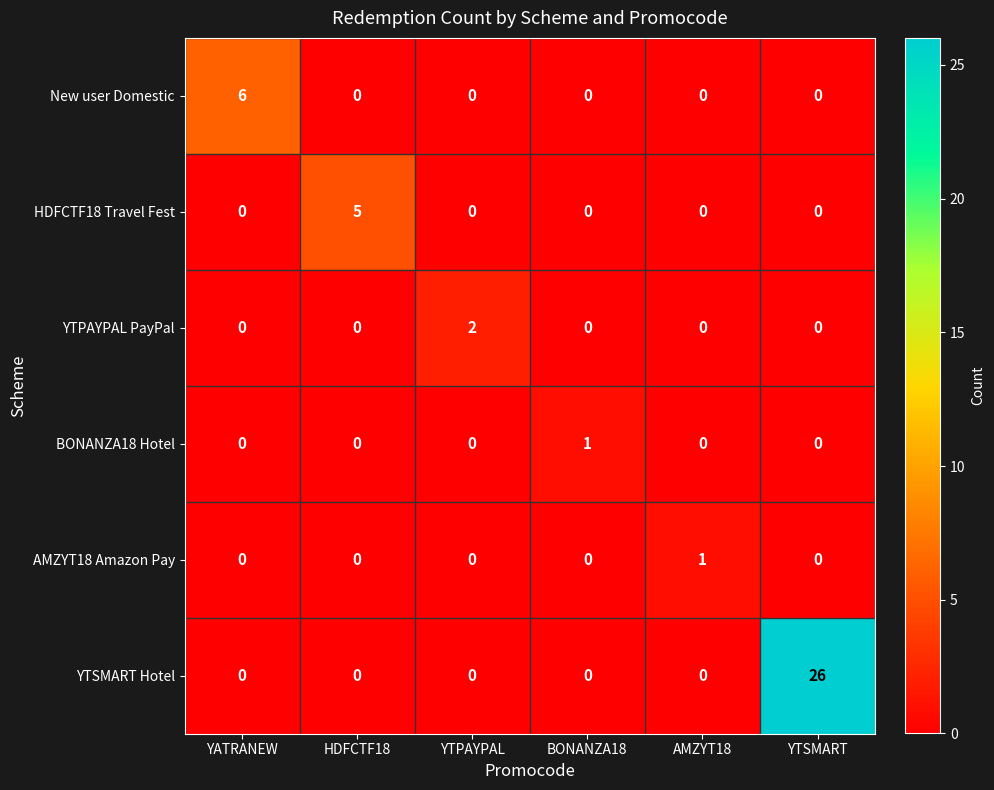

Which series has the widest spread of values?

YTSMART Hotel